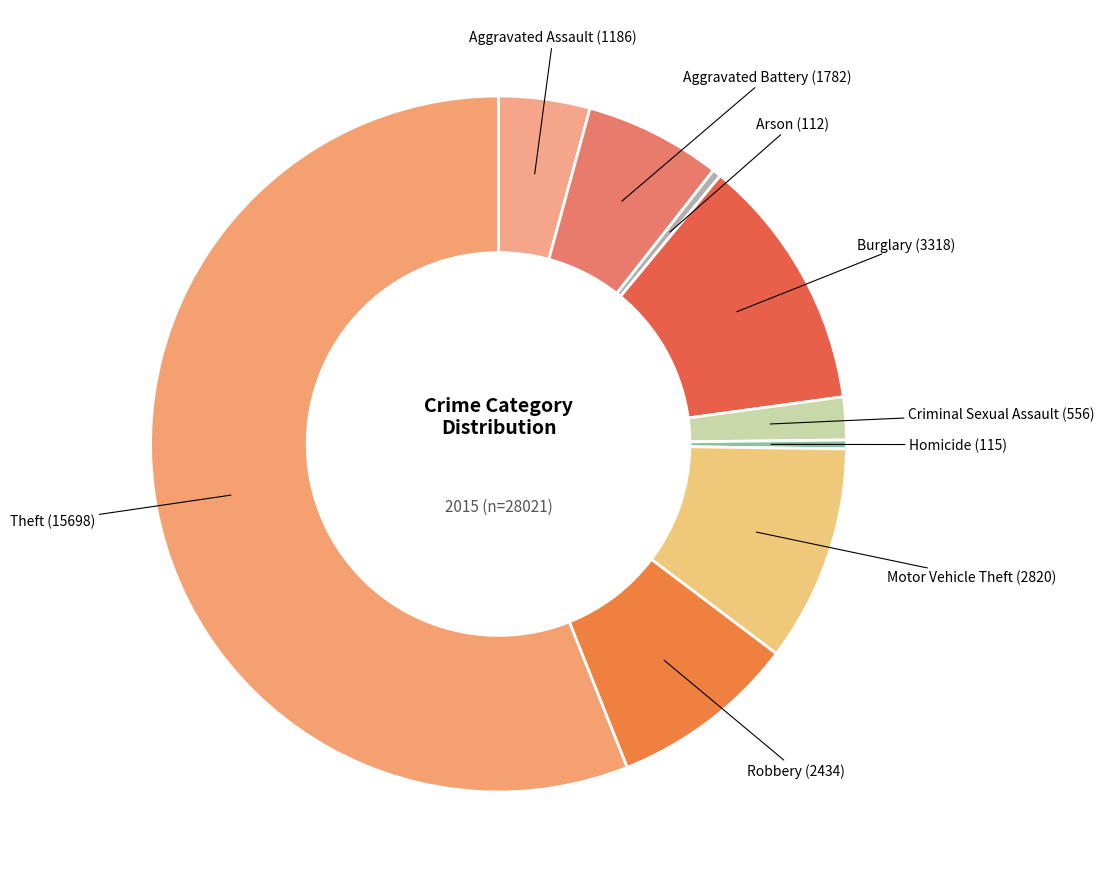

To the nearest percent, what is the difference between the largest and smallest slice percentages?

56%